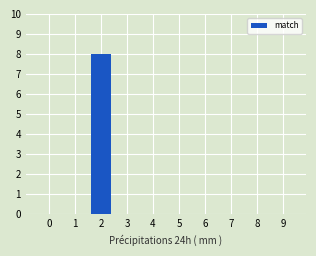

Reading right to left, list all the values displayed in this chart.

0	0	0	0	0	0	0	8	0	0